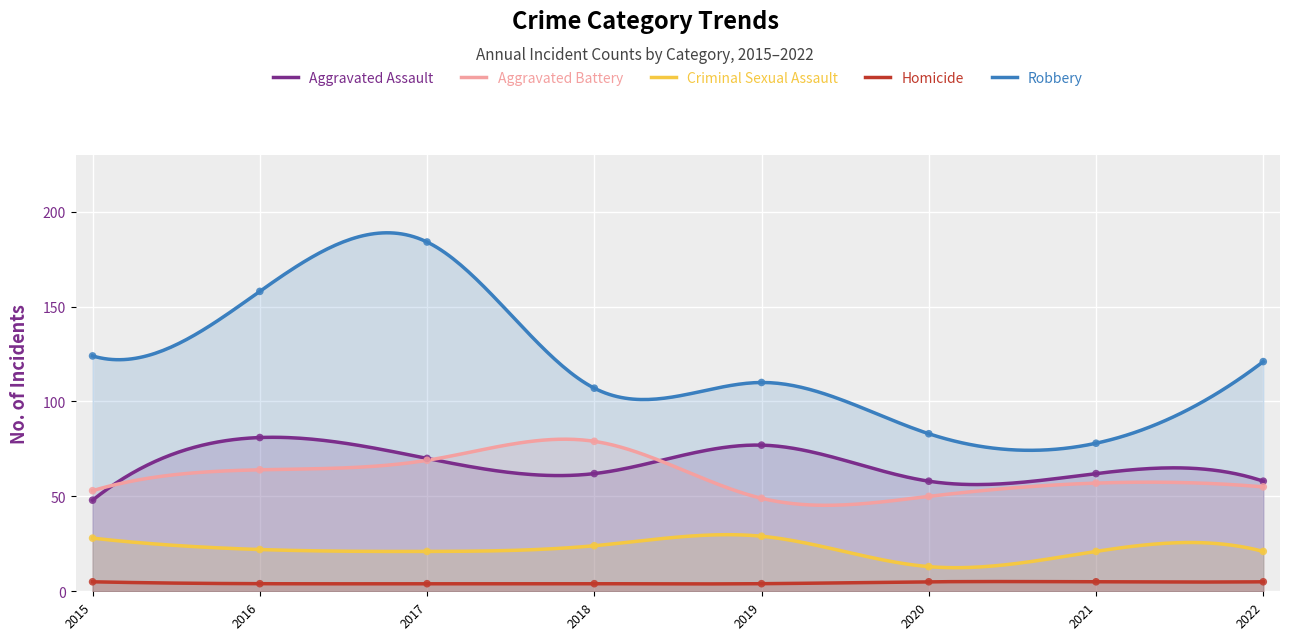

What is the total value across all series at 2015?

258